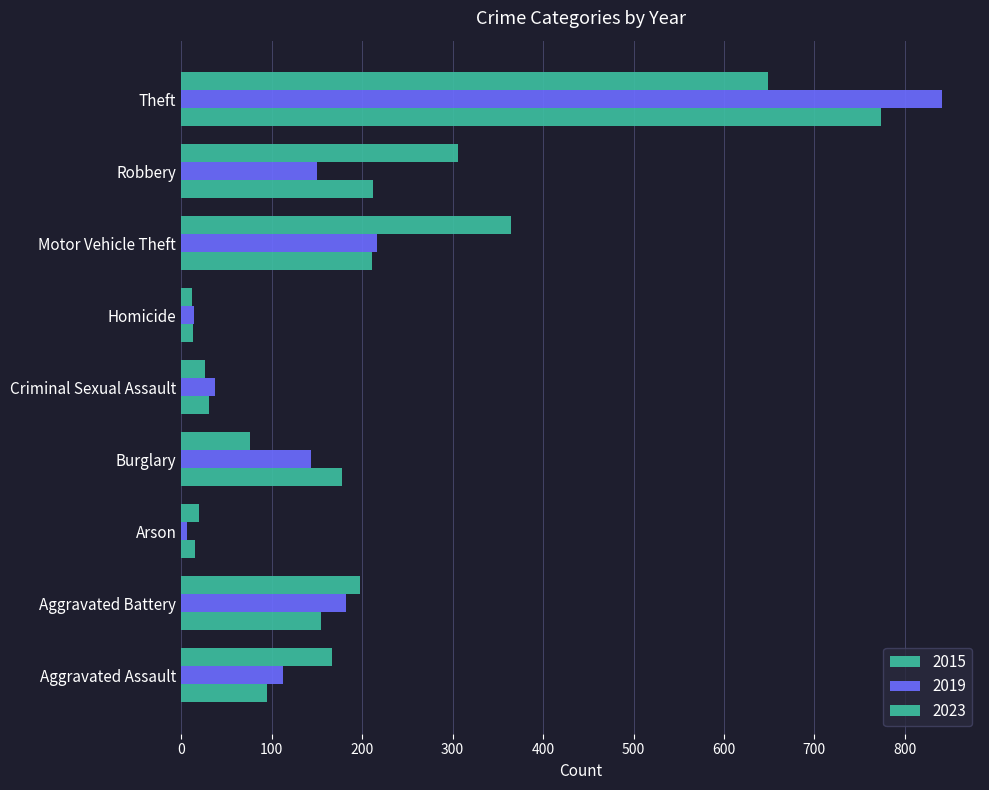

At Motor Vehicle Theft, list the series in order from largest to smallest.

2023, 2019, 2015